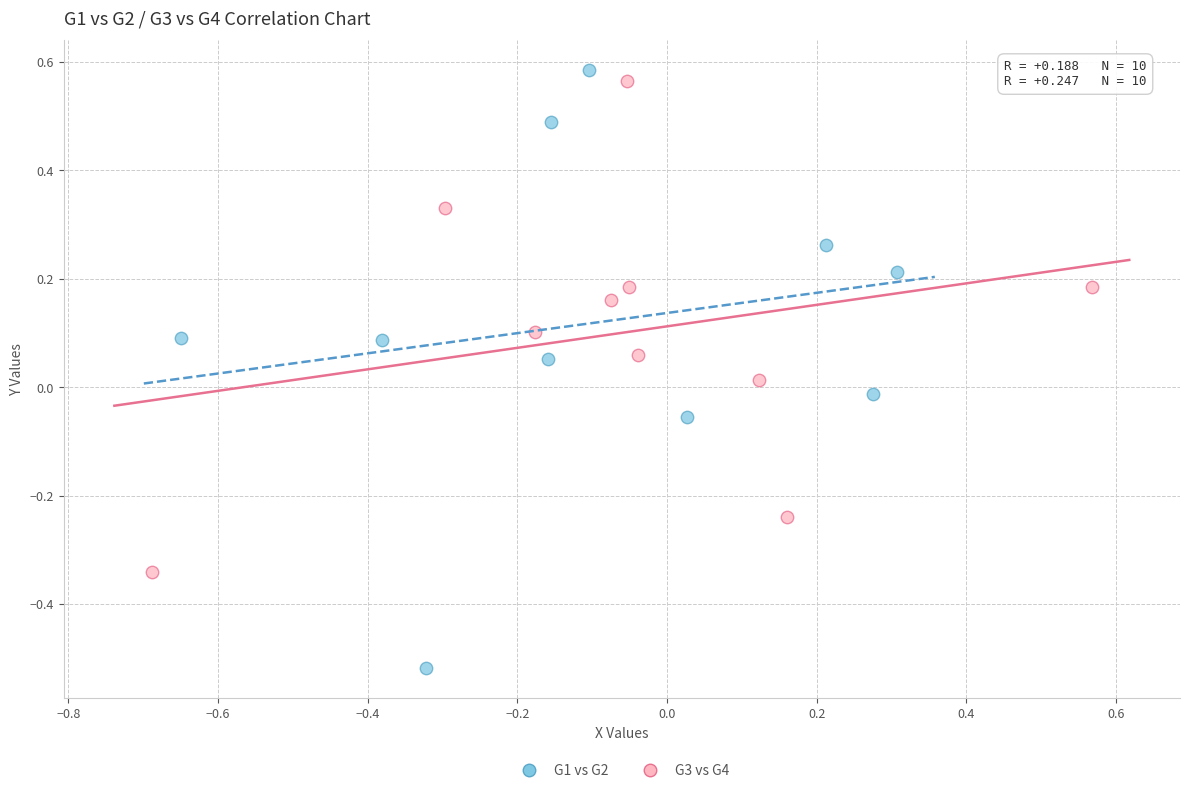

What are all the series names shown in the legend?

G1 vs G2, G3 vs G4